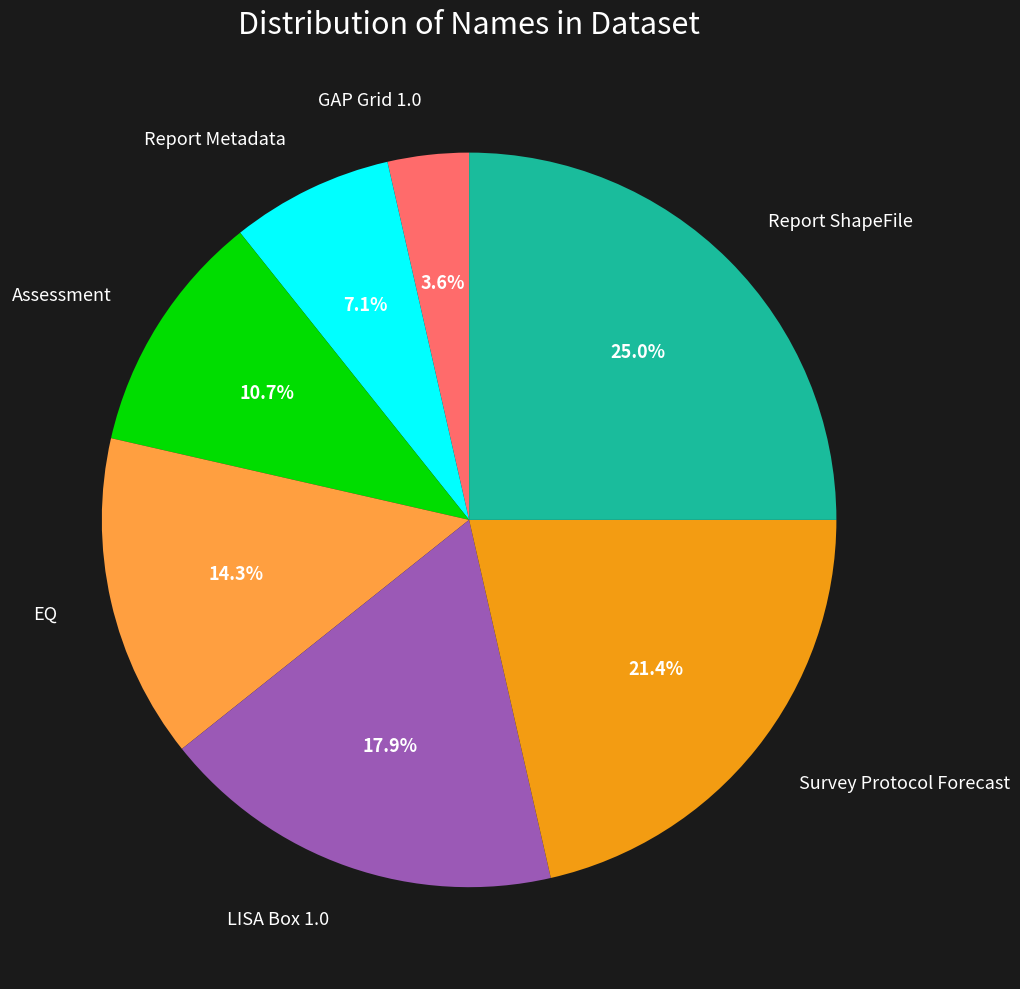

Is there a majority slice in this chart?

No